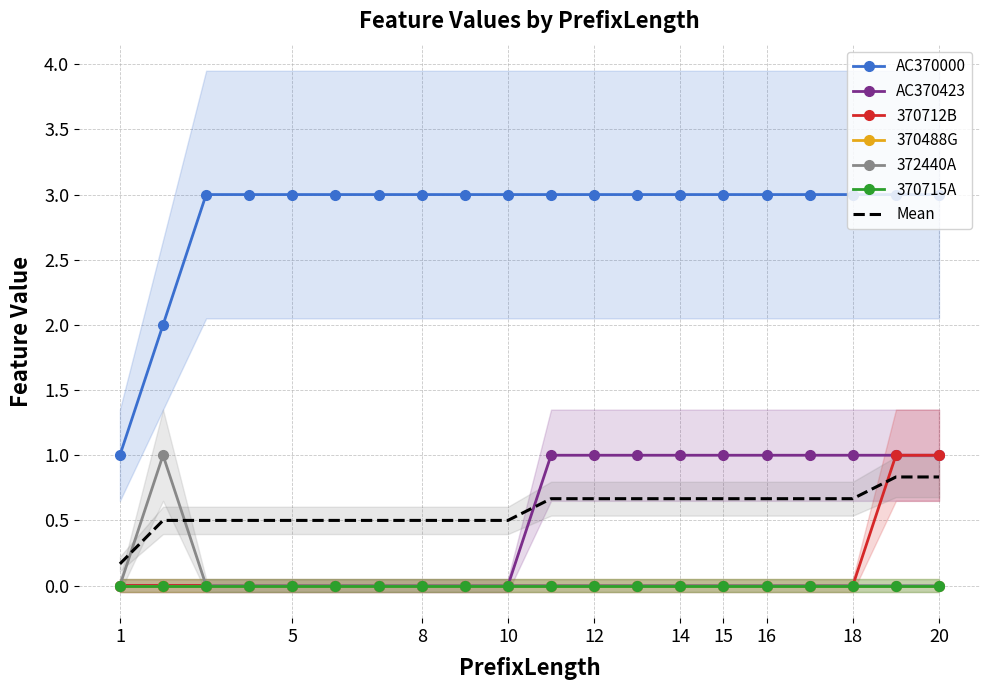

True or false: 372440A has more than 2 interior local peaks.

False